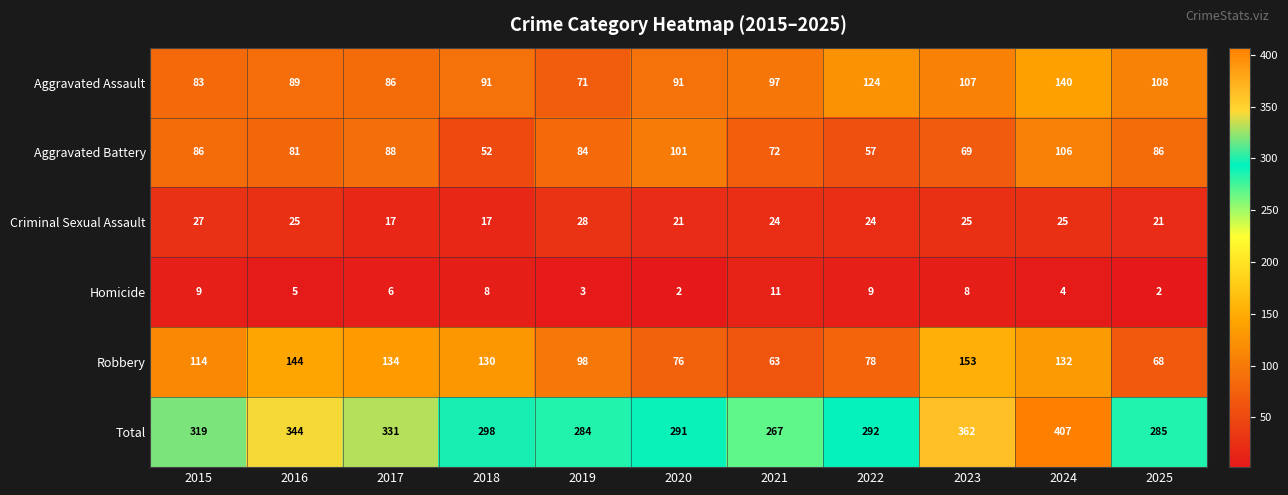

How many data points does each series have?

11